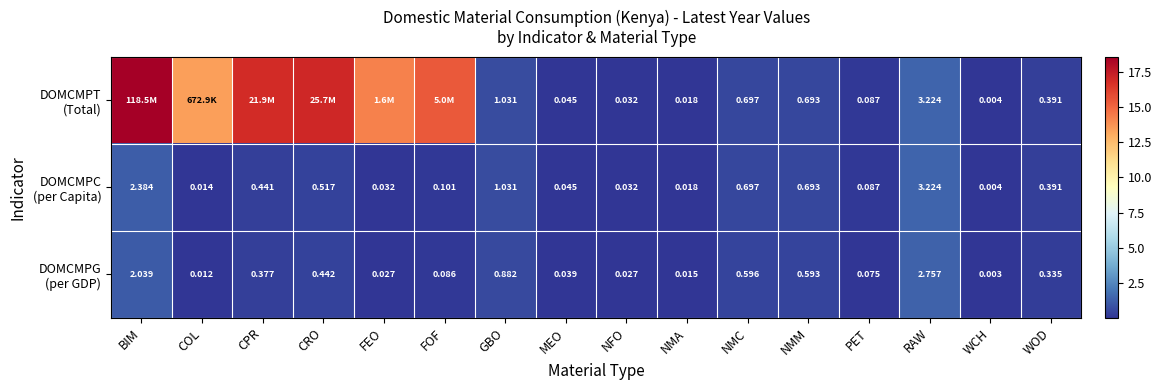

At CPR, list the series in order from smallest to largest.

DOMCMPG (per GDP), DOMCMPC (per Capita), DOMCMPT (Total)